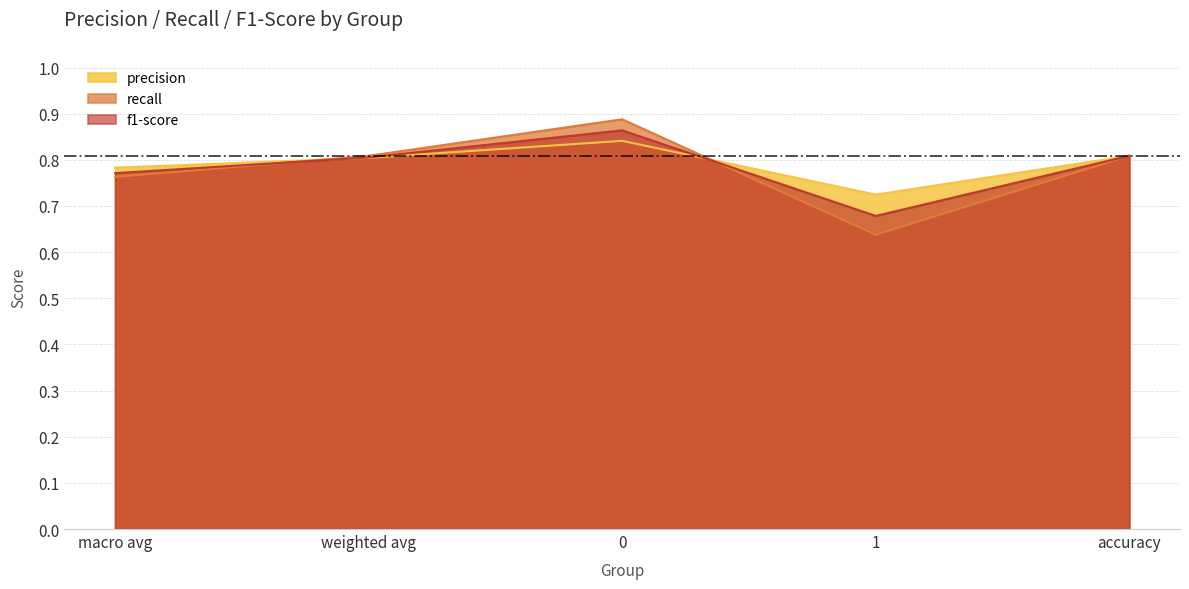

How many data points does each series have?

5